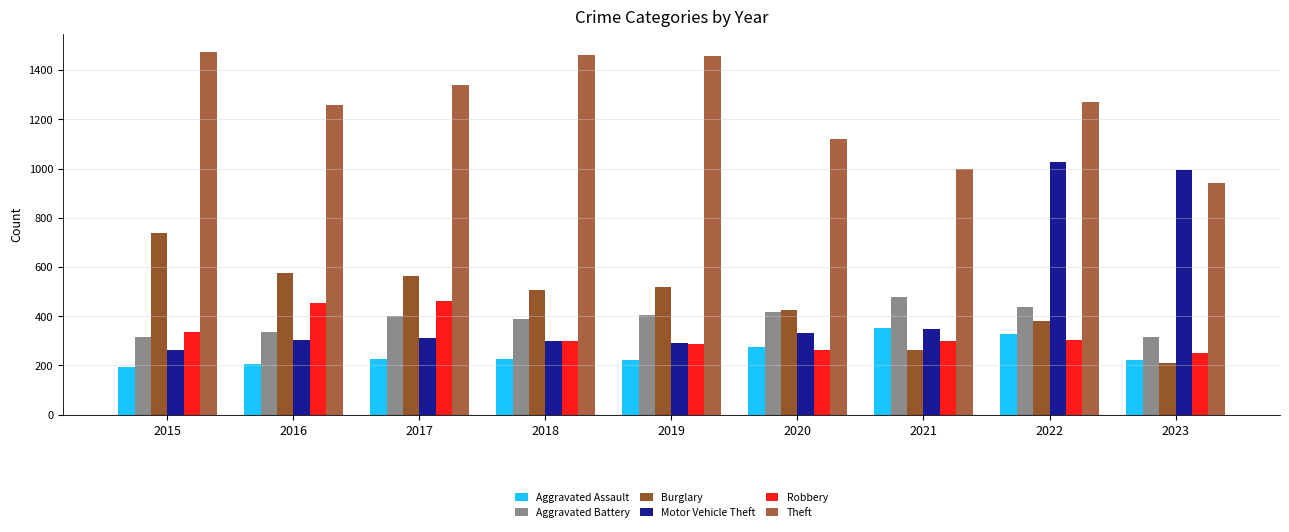

Does the chart contain stacked bars?

No